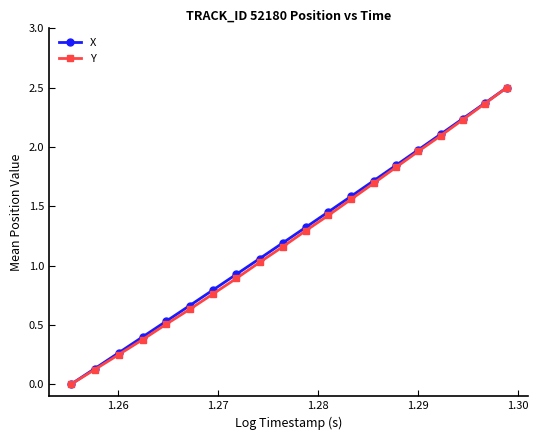

True or false: Y has more than 1 interior local peaks.

False